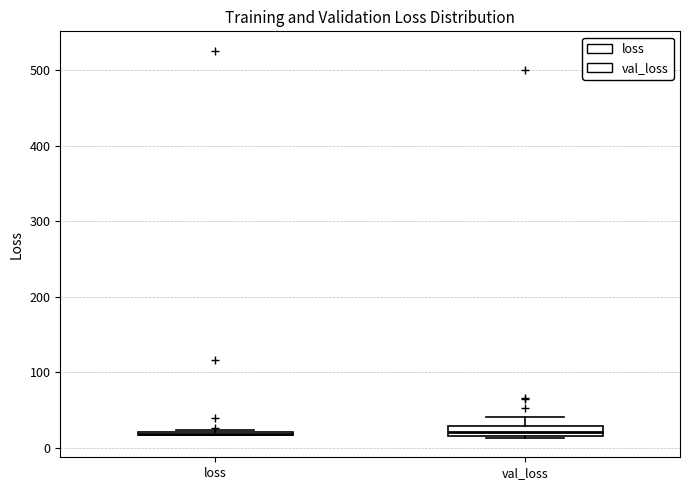

Which box is the tallest, from its lower edge to its upper edge?

val_loss